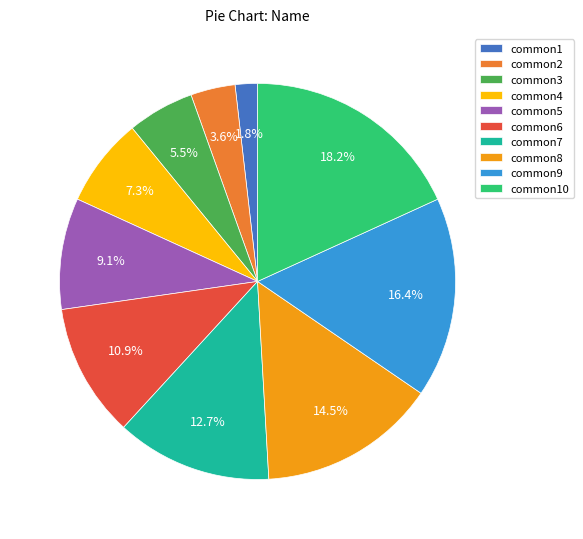

Does any single category account for the majority?

No